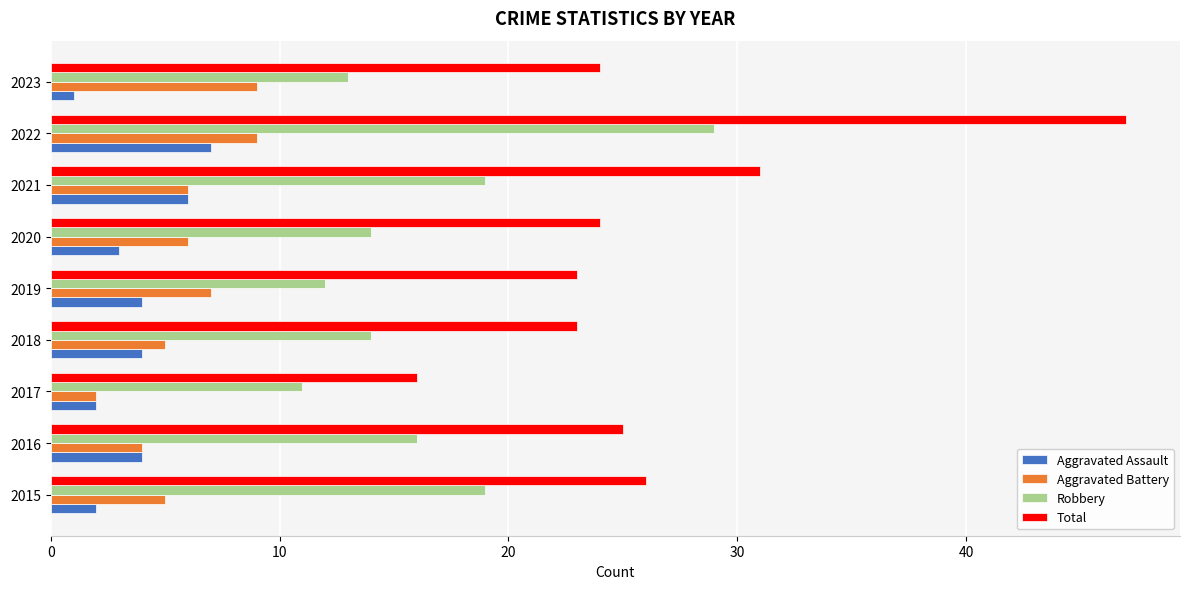

The value of Aggravated Assault at 2018 is 4. True or false?

True